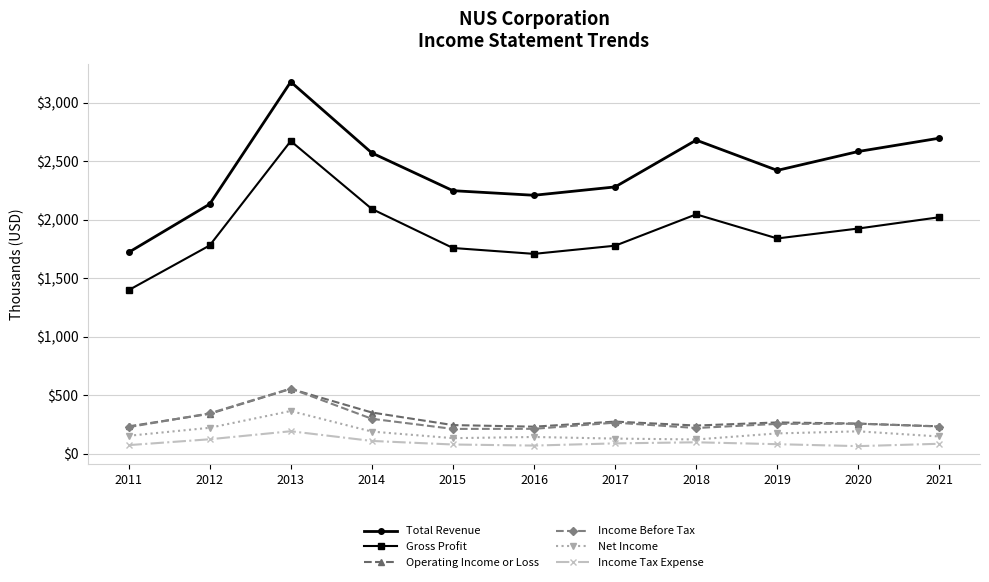

At which category does the chart reach its peak across all series?

2013